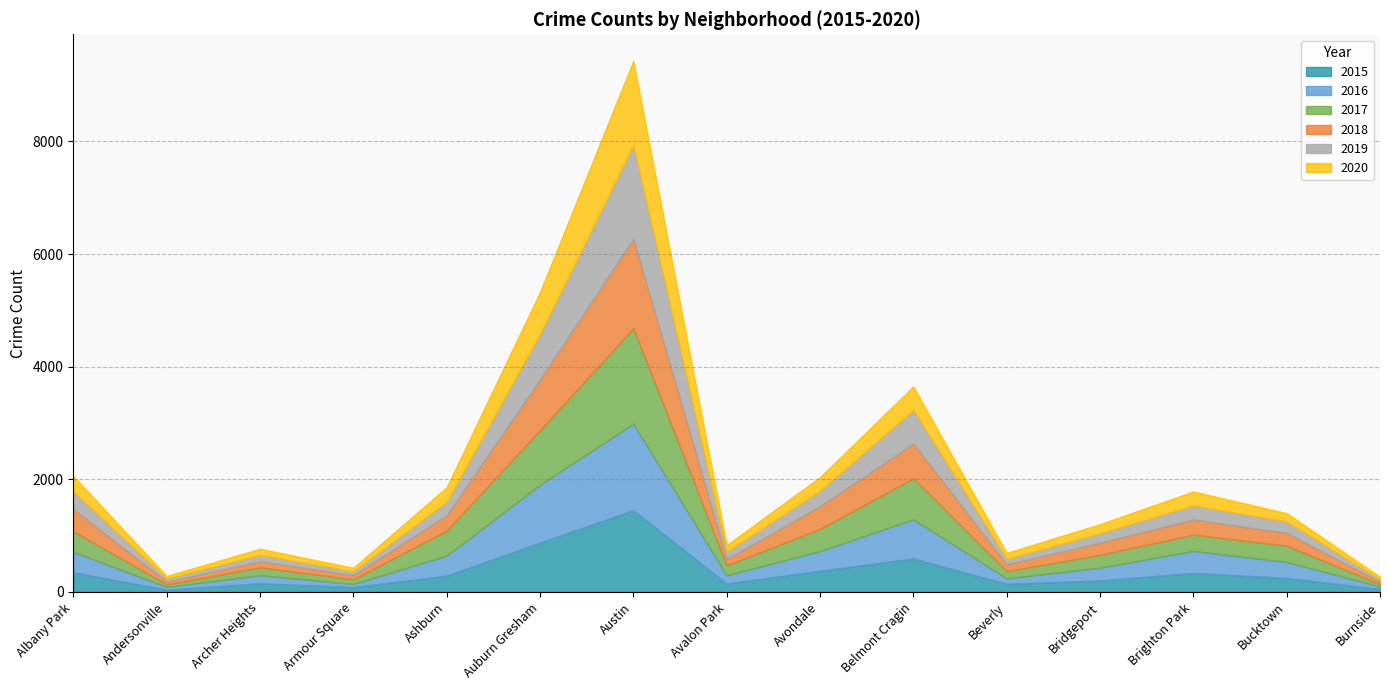

What is the label of the 15th point from the right?

Albany Park